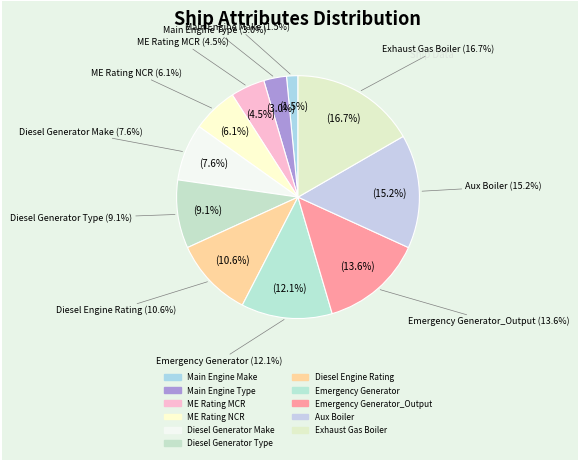

Rank the categories by value from highest to lowest.

Exhaust Gas Boiler, Aux Boiler, Emergency Generator_Output, Emergency Generator, Diesel Engine Rating, Diesel Generator Type, Diesel Generator Make, ME Rating NCR, ME Rating MCR, Main Engine Type, Main Engine Make